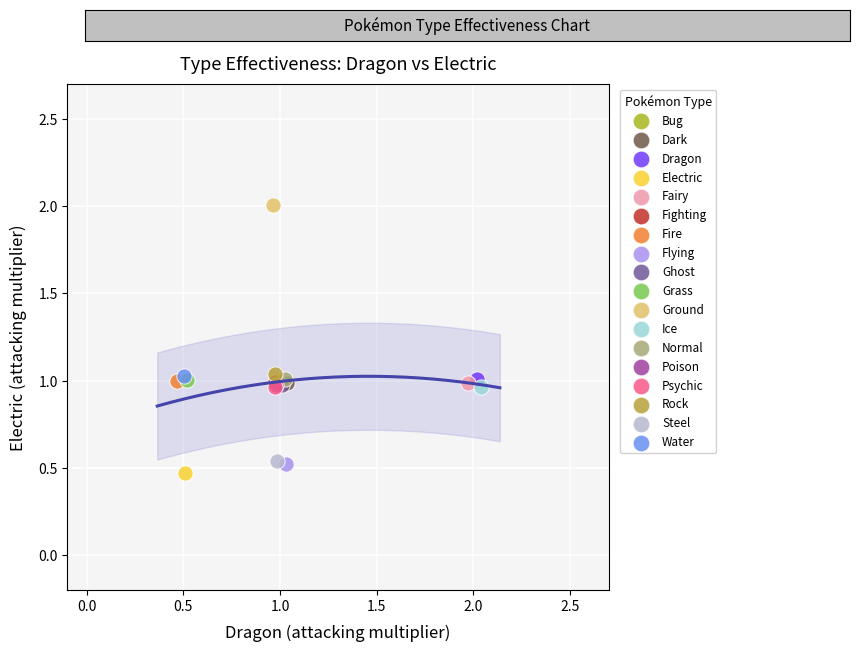

What are all the series names shown in the legend?

Bug, Dark, Dragon, Electric, Fairy, Fighting, Fire, Flying, Ghost, Grass, Ground, Ice, Normal, Poison, Psychic, Rock, Steel, Water